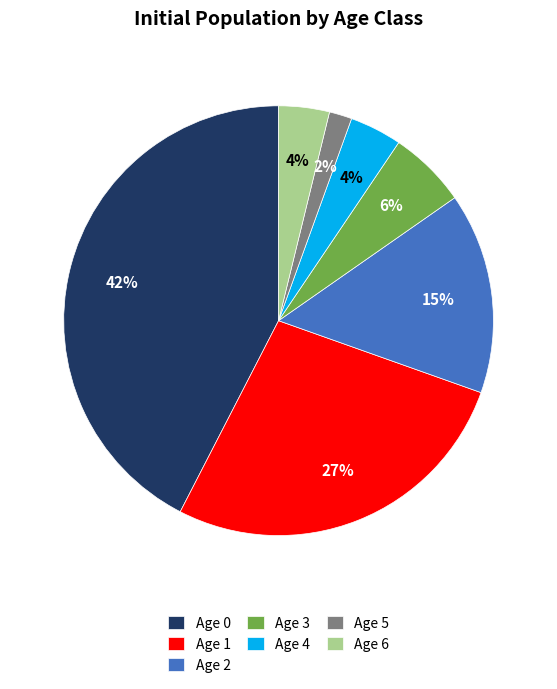

To the nearest percent, what is the average slice percentage?

14%